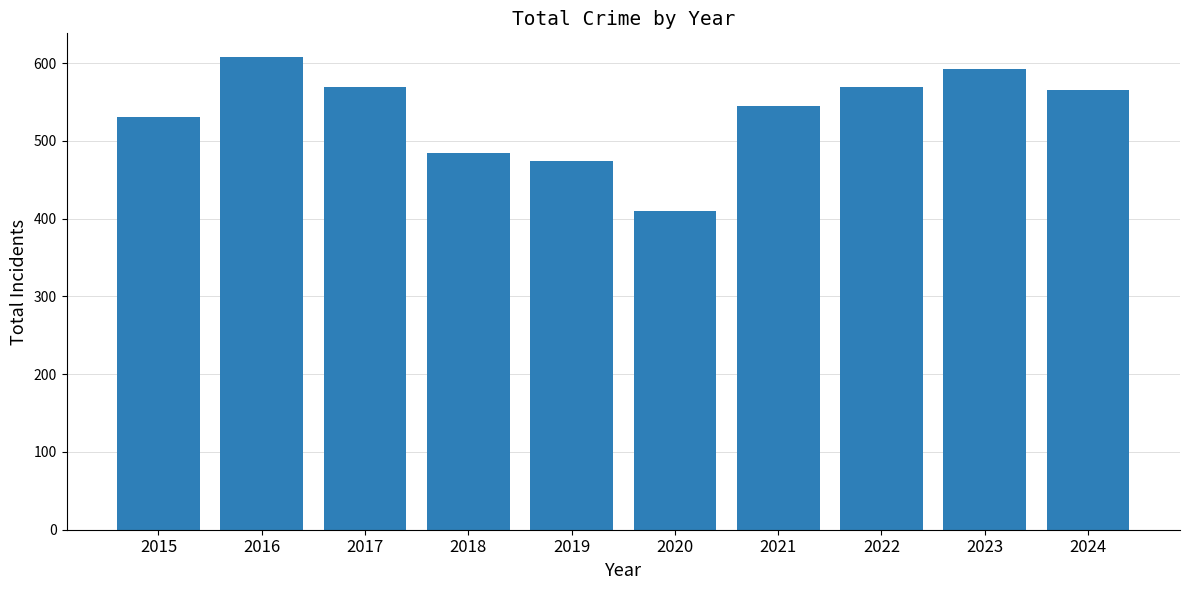

Between 2021 and 2019, which is larger?

2021